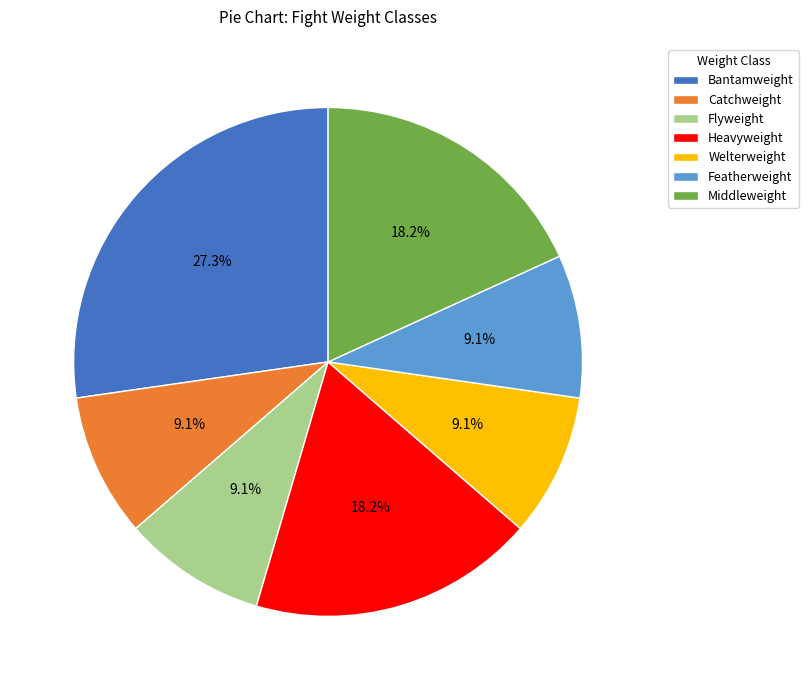

Which slice is the largest?

Bantamweight